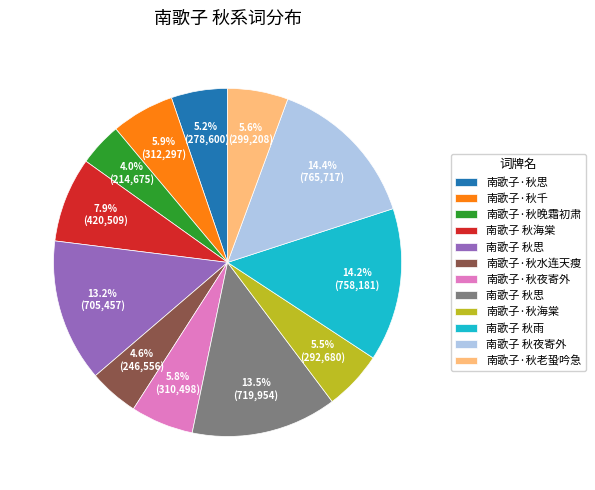

To the nearest percent, what is the difference between the largest and smallest slice percentages?

10%